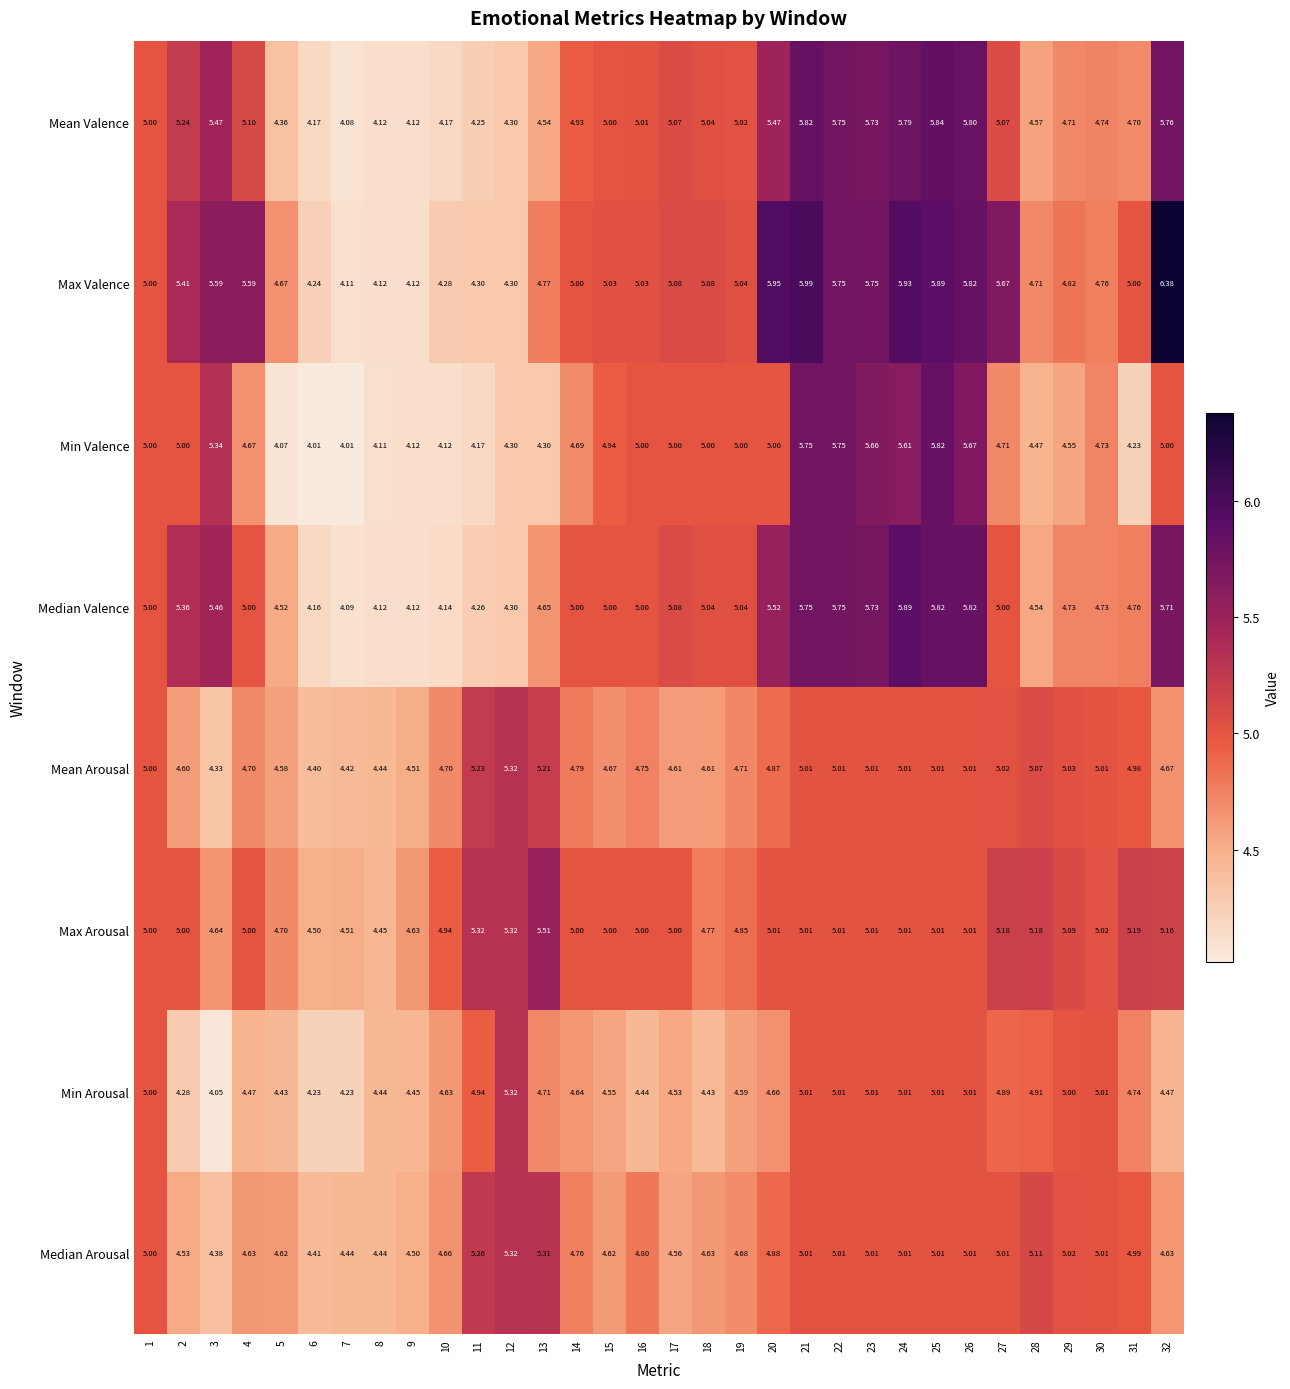

Which series has the largest range (max minus min)?

Max Valence